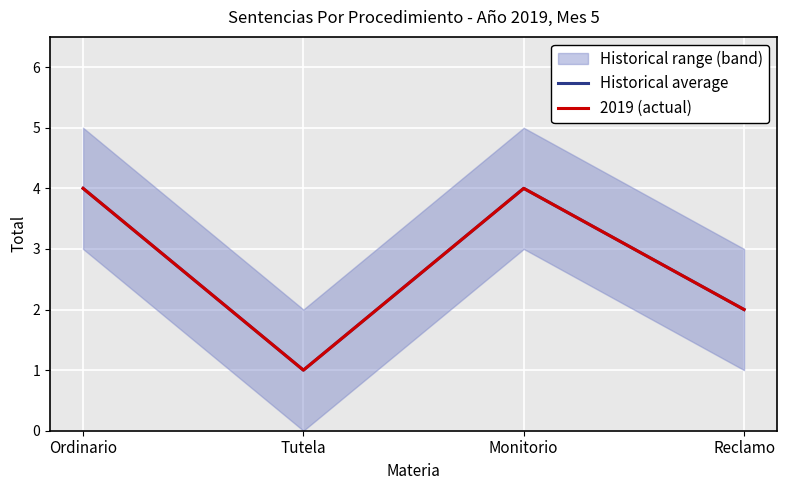

Rank the series at Ordinario from lowest to highest value.

Historical average, 2019 (actual)